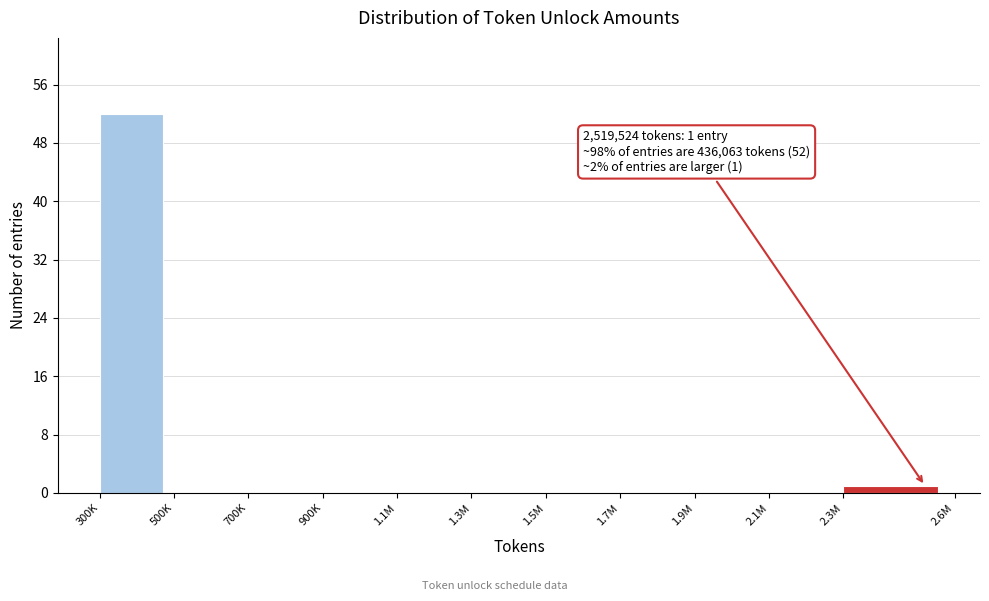

Reading left to right, extract all data points from this chart.

300K=52	500K=0	700K=0	900K=0	1.1M=0	1.3M=0	1.5M=0	1.7M=0	1.9M=0	2.1M=0	2.3M=1